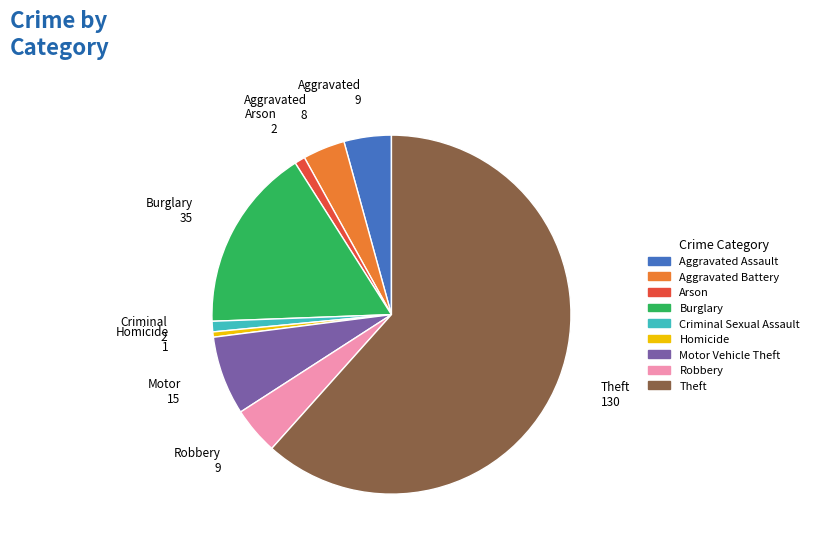

What is the largest slice in the pie chart?

Theft